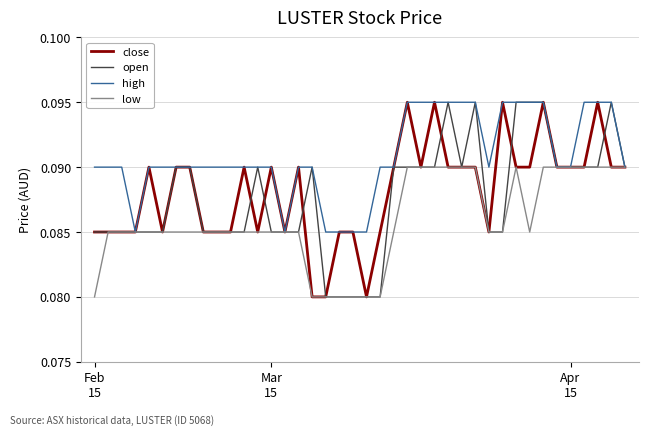

Which series has the largest total across all categories?

high